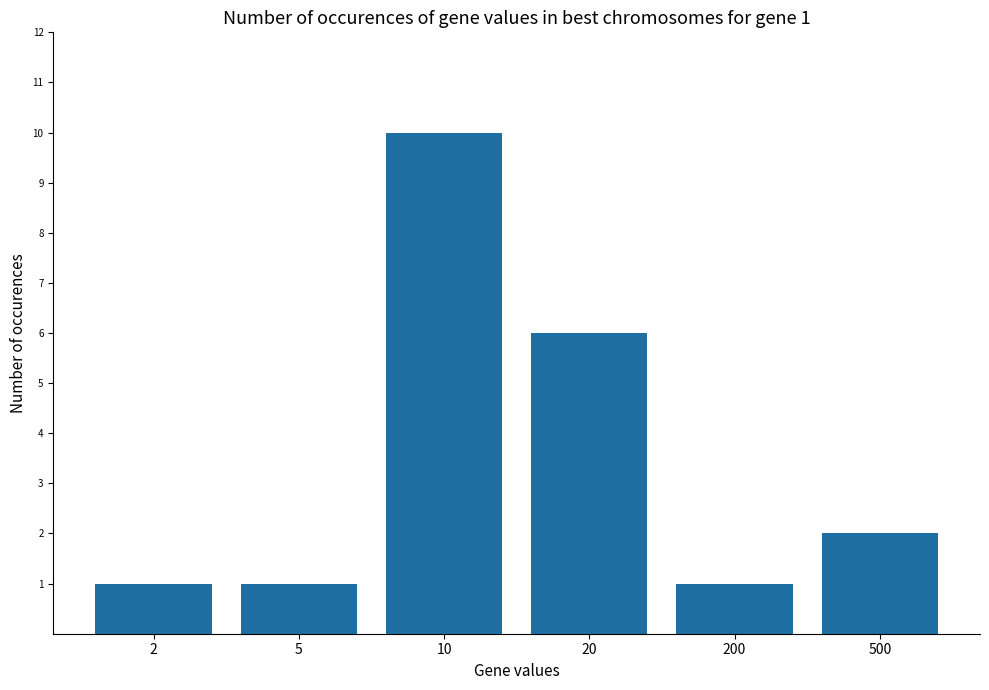

How many bars are there in total?

6